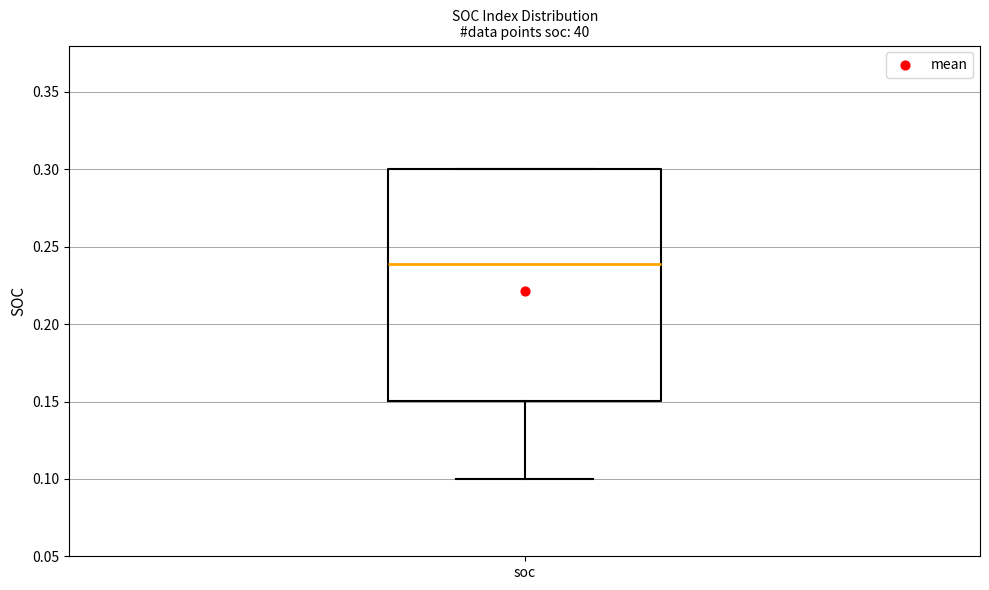

Read this box plot against the y-axis: the position of the median line, the range covered by the box, and the ends of both whiskers. The values are not printed on the chart, so give them approximately, as read against the axis.

median 0.24, box 0.15 to 0.30, whiskers 0.10 to 0.30